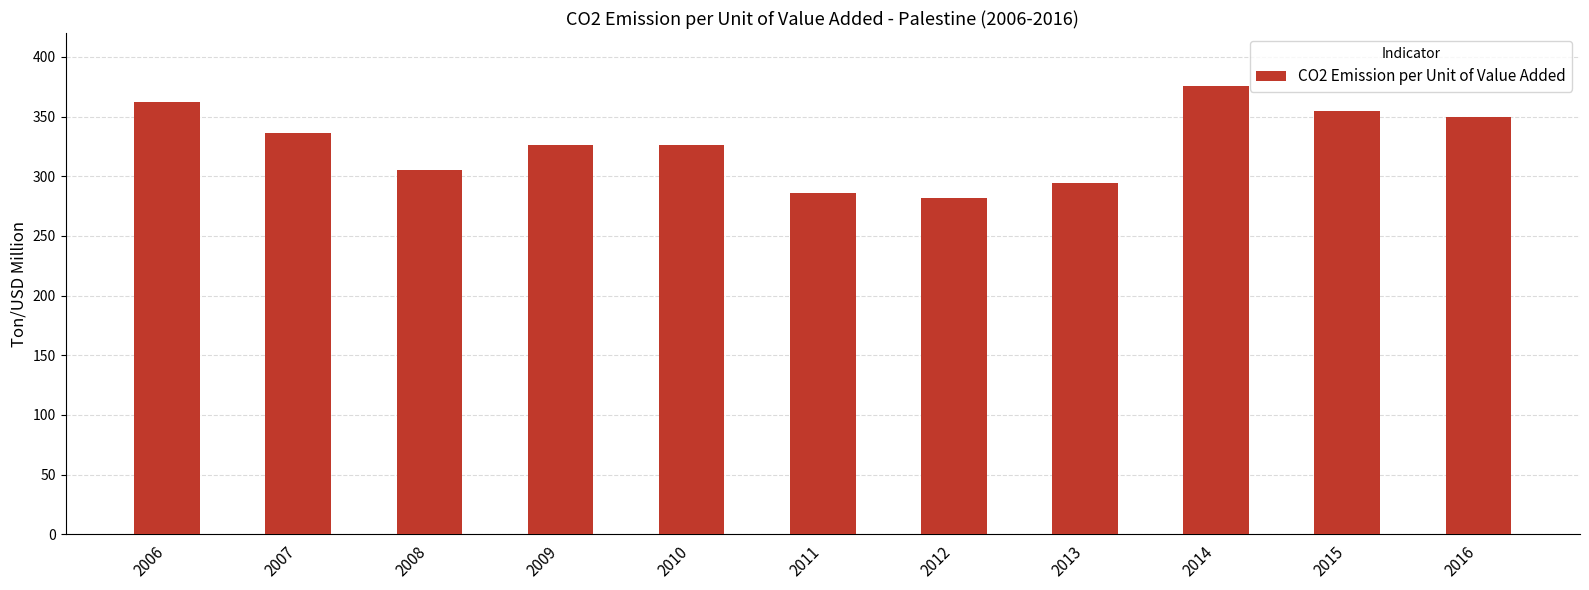

Between 2012 and 2009, which is larger?

2009